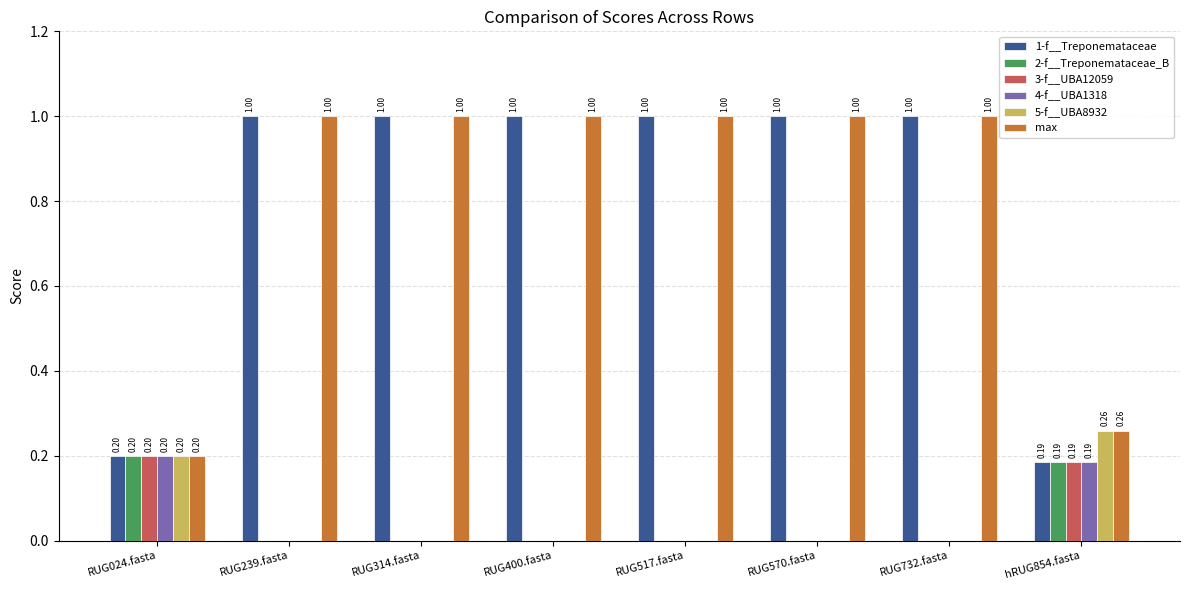

How many series are shown in this chart?

6